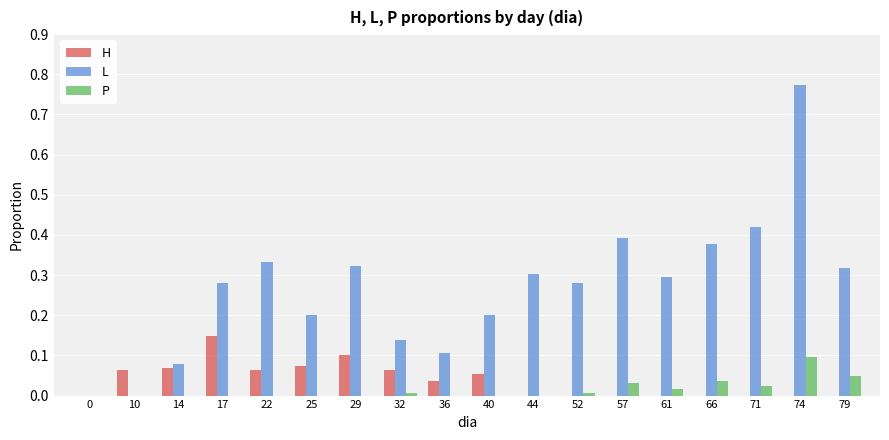

Which series has the largest total across all categories?

L